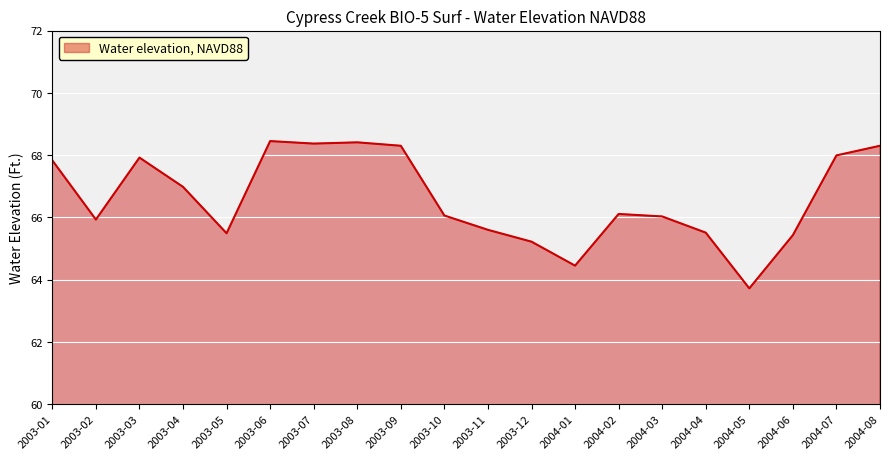

Which has a higher value, 2004-01 or 2003-12?

2003-12